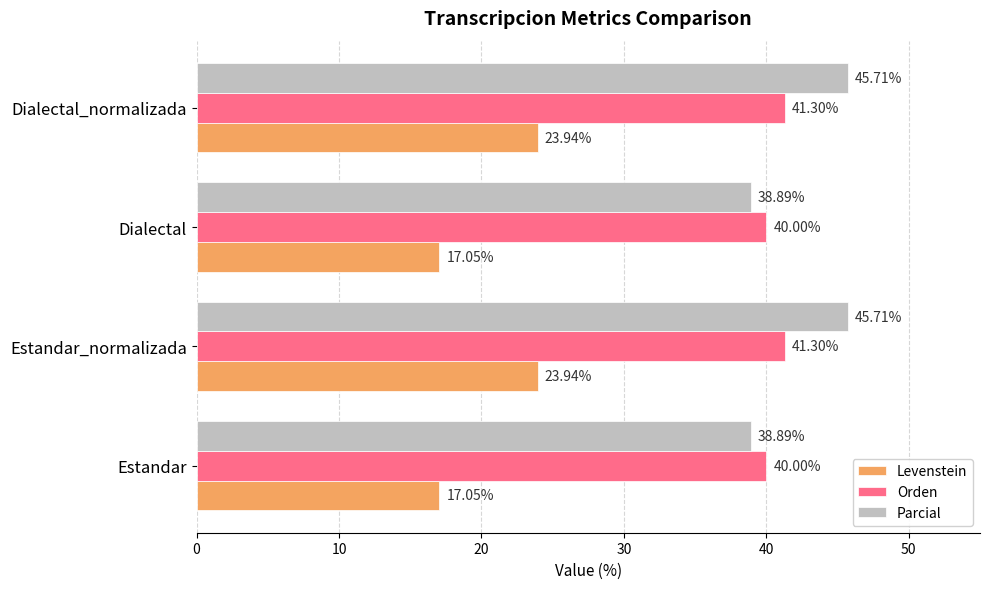

Which series has the widest spread of values?

Levenstein